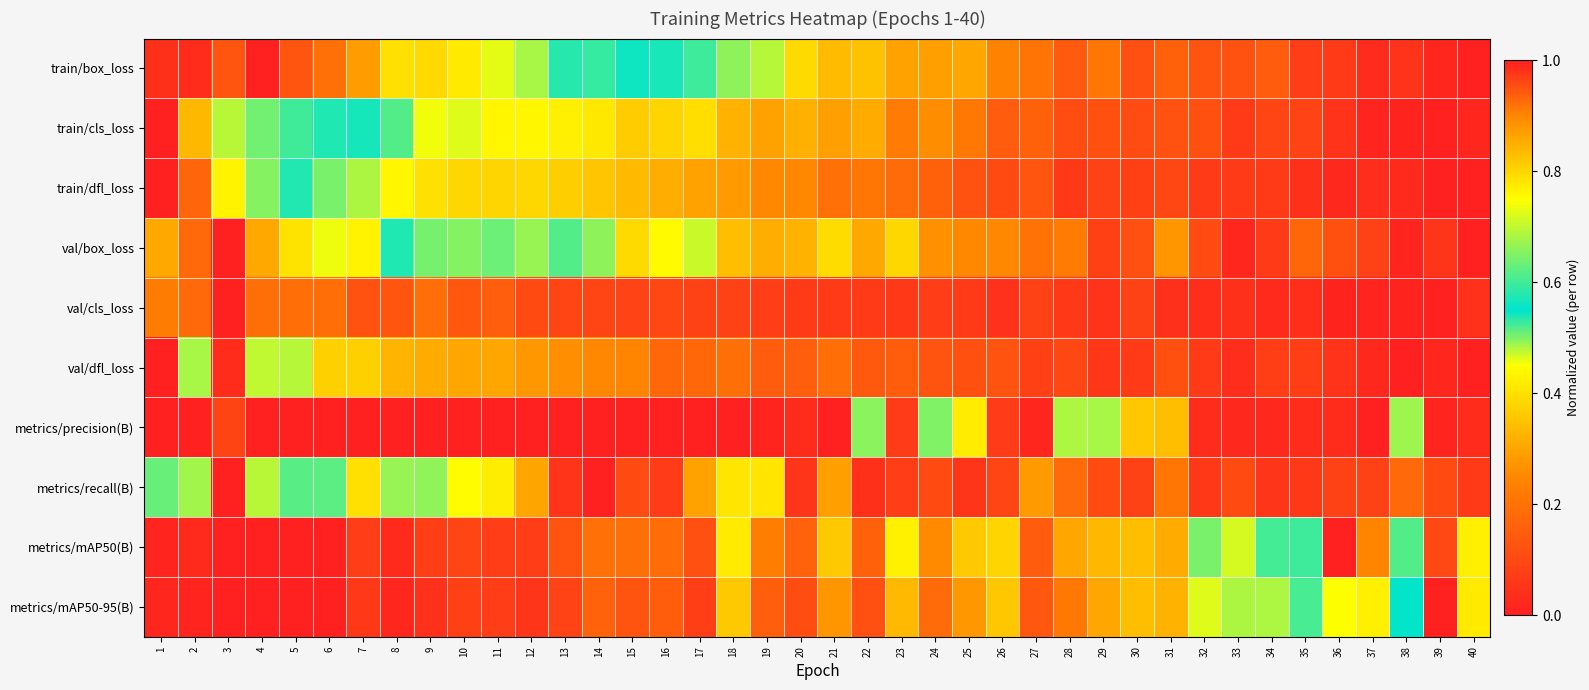

Reading left to right, list all the values displayed in this chart.

train/box_loss: 1=1.0	2=1.0	3=0.9	4=1.0	5=0.9	6=0.9	7=0.9	8=0.8	9=0.8	10=0.8	11=0.7	12=0.7	13=0.6	14=0.6	15=0.6	16=0.6	17=0.5	18=0.5	19=0.5	20=0.4	21=0.3	22=0.4	23=0.3	24=0.3	25=0.3	26=0.2	27=0.2	28=0.1	29=0.2	30=0.1	31=0.2	32=0.1	33=0.1	34=0.1	35=0.1	36=0.1	37=0.0	38=0.0	39=0.0	40=0.0
train/cls_loss: 1=1.0	2=0.8	3=0.7	4=0.6	5=0.6	6=0.5	7=0.5	8=0.5	9=0.5	10=0.5	11=0.4	12=0.4	13=0.4	14=0.4	15=0.4	16=0.4	17=0.4	18=0.3	19=0.3	20=0.3	21=0.3	22=0.3	23=0.2	24=0.3	25=0.2	26=0.1	27=0.2	28=0.1	29=0.1	30=0.1	31=0.1	32=0.1	33=0.1	34=0.1	35=0.1	36=0.1	37=0.0	38=0.0	39=0.0	40=0.0
train/dfl_loss: 1=1.0	2=0.9	3=0.8	4=0.7	5=0.6	6=0.5	7=0.5	8=0.4	9=0.4	10=0.4	11=0.4	12=0.4	13=0.4	14=0.4	15=0.3	16=0.3	17=0.3	18=0.3	19=0.3	20=0.3	21=0.2	22=0.2	23=0.2	24=0.2	25=0.1	26=0.1	27=0.1	28=0.1	29=0.1	30=0.1	31=0.1	32=0.1	33=0.1	34=0.1	35=0.0	36=0.0	37=0.0	38=0.0	39=0.0	40=0.0
val/box_loss: 1=0.9	2=0.9	3=1.0	4=0.9	5=0.8	6=0.7	7=0.8	8=0.5	9=0.6	10=0.7	11=0.6	12=0.5	13=0.5	14=0.5	15=0.4	16=0.4	17=0.5	18=0.3	19=0.3	20=0.3	21=0.4	22=0.3	23=0.4	24=0.3	25=0.3	26=0.3	27=0.2	28=0.2	29=0.1	30=0.1	31=0.3	32=0.1	33=0.0	34=0.1	35=0.2	36=0.1	37=0.1	38=0.0	39=0.1	40=0.0
val/cls_loss: 1=0.2	2=0.2	3=1.0	4=0.2	5=0.2	6=0.2	7=0.1	8=0.1	9=0.2	10=0.1	11=0.2	12=0.1	13=0.1	14=0.1	15=0.1	16=0.1	17=0.1	18=0.1	19=0.1	20=0.1	21=0.1	22=0.1	23=0.1	24=0.1	25=0.1	26=0.0	27=0.1	28=0.1	29=0.0	30=0.1	31=0.0	32=0.0	33=0.0	34=0.0	35=0.0	36=0.0	37=0.0	38=0.0	39=0.0	40=0.0
val/dfl_loss: 1=1.0	2=0.7	3=1.0	4=0.5	5=0.5	6=0.4	7=0.4	8=0.3	9=0.3	10=0.3	11=0.3	12=0.3	13=0.3	14=0.3	15=0.2	16=0.2	17=0.2	18=0.2	19=0.1	20=0.2	21=0.2	22=0.1	23=0.2	24=0.1	25=0.1	26=0.1	27=0.1	28=0.1	29=0.1	30=0.1	31=0.1	32=0.1	33=0.0	34=0.1	35=0.1	36=0.0	37=0.0	38=0.0	39=0.0	40=0.0
metrics/precision(B): 1=0.0	2=0.0	3=1.0	4=0.0	5=0.0	6=0.0	7=0.0	8=0.0	9=0.0	10=0.0	11=0.0	12=0.0	13=0.0	14=0.0	15=0.0	16=0.0	17=0.0	18=0.0	19=0.0	20=1.0	21=0.0	22=0.7	23=1.0	24=0.7	25=0.8	26=1.0	27=0.0	28=0.7	29=0.7	30=0.4	31=0.3	32=1.0	33=1.0	34=1.0	35=1.0	36=1.0	37=1.0	38=0.7	39=1.0	40=1.0
metrics/recall(B): 1=0.6	2=0.5	3=0.0	4=0.7	5=0.6	6=0.5	7=0.8	8=0.5	9=0.7	10=0.8	11=0.8	12=0.9	13=1.0	14=1.0	15=1.0	16=1.0	17=0.9	18=0.8	19=0.4	20=0.1	21=0.9	22=0.0	23=0.1	24=0.1	25=0.1	26=0.1	27=0.3	28=0.2	29=0.1	30=0.1	31=0.2	32=0.1	33=0.1	34=0.1	35=0.1	36=0.1	37=0.1	38=0.2	39=0.1	40=0.1
metrics/mAP50(B): 1=0.0	2=0.0	3=0.0	4=0.0	5=0.0	6=0.0	7=0.1	8=0.0	9=0.1	10=0.1	11=0.1	12=0.1	13=0.1	14=0.2	15=0.2	16=0.2	17=0.1	18=0.4	19=0.2	20=0.2	21=0.4	22=0.2	23=0.4	24=0.3	25=0.4	26=0.4	27=0.1	28=0.3	29=0.3	30=0.3	31=0.3	32=0.5	33=0.5	34=0.6	35=0.5	36=1.0	37=0.9	38=0.5	39=1.0	40=0.4
metrics/mAP50-95(B): 1=0.0	2=0.0	3=0.0	4=0.0	5=0.0	6=0.0	7=0.1	8=0.0	9=0.0	10=0.1	11=0.1	12=0.1	13=0.1	14=0.2	15=0.1	16=0.2	17=0.1	18=0.4	19=0.2	20=0.1	21=0.3	22=0.1	23=0.3	24=0.2	25=0.3	26=0.4	27=0.1	28=0.2	29=0.3	30=0.3	31=0.3	32=0.5	33=0.5	34=0.7	35=0.5	36=0.7	37=0.8	38=0.6	39=1.0	40=0.4